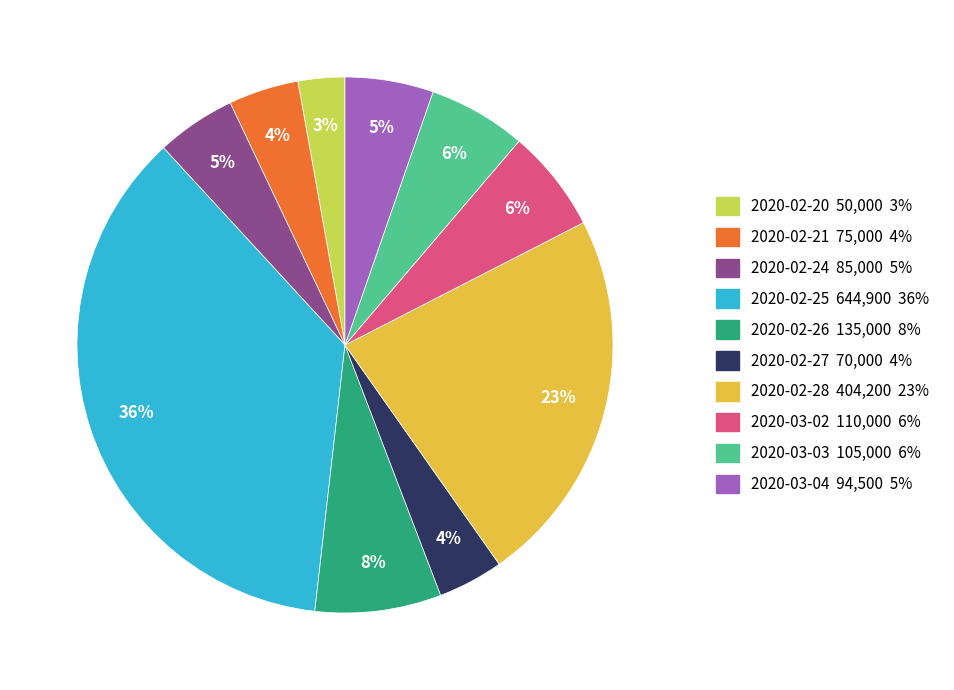

What percentage is the 2020-02-27 slice, to the nearest percent?

4%